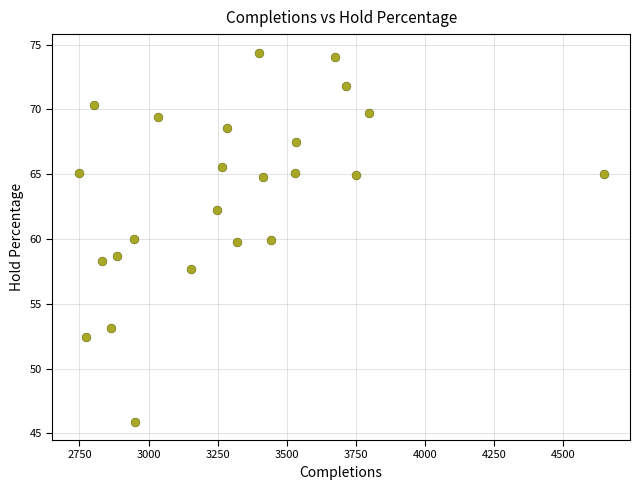

What is the range of Y values (max minus min)?

28.5